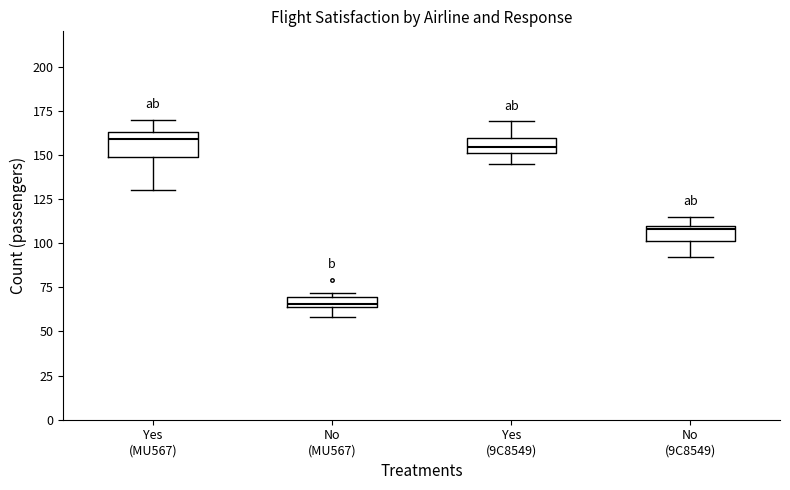

Which box is the tallest, from its lower edge to its upper edge?

Yes (MU567)